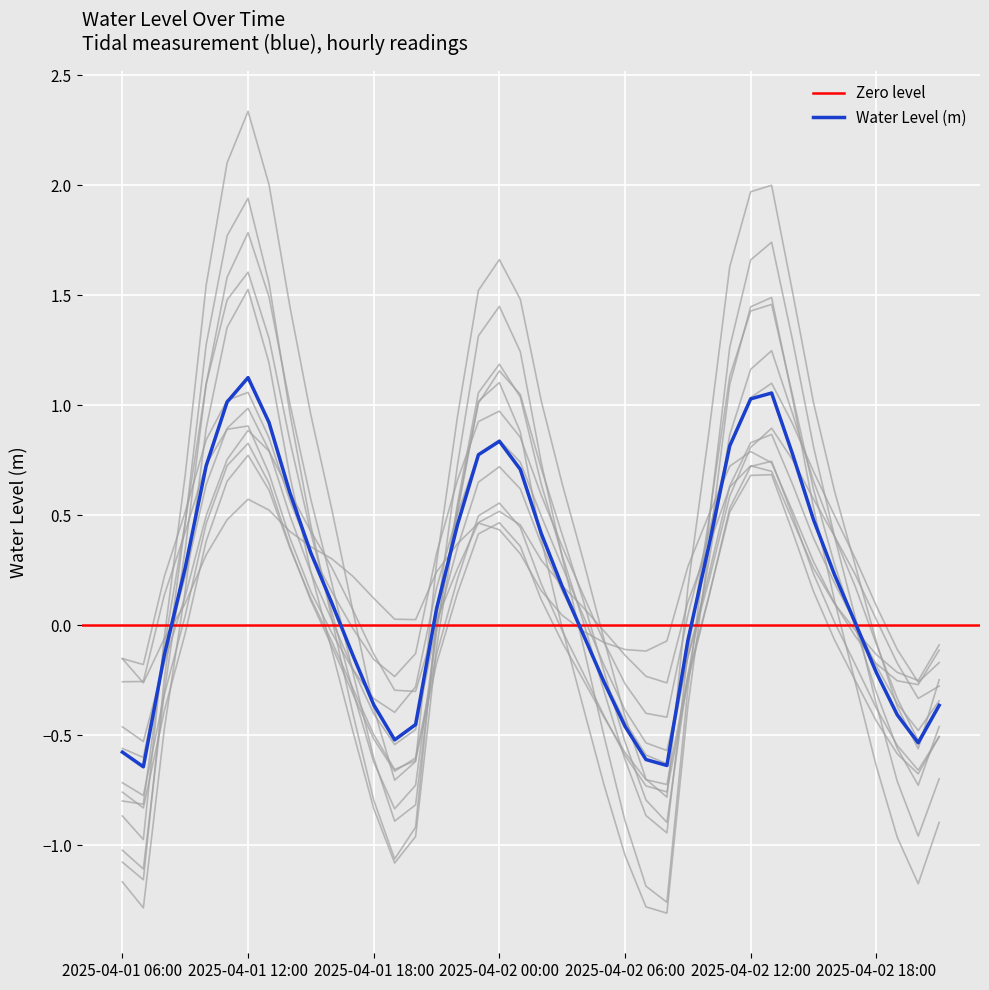

Reading right to left, what are all the values shown in this chart?

2025-04-02 21:00=-0.4	2025-04-02 20:00=-0.5	2025-04-02 19:00=-0.4	2025-04-02 18:00=-0.2	2025-04-02 17:00=0.0	2025-04-02 16:00=0.2	2025-04-02 15:00=0.5	2025-04-02 14:00=0.8	2025-04-02 13:00=1.1	2025-04-02 12:00=1.0	2025-04-02 11:00=0.8	2025-04-02 10:00=0.4	2025-04-02 09:00=-0.1	2025-04-02 08:00=-0.6	2025-04-02 07:00=-0.6	2025-04-02 06:00=-0.5	2025-04-02 05:00=-0.3	2025-04-02 04:00=-0.0	2025-04-02 03:00=0.2	2025-04-02 02:00=0.4	2025-04-02 01:00=0.7	2025-04-02 00:00=0.8	2025-04-01 23:00=0.8	2025-04-01 22:00=0.5	2025-04-01 21:00=0.1	2025-04-01 20:00=-0.5	2025-04-01 19:00=-0.5	2025-04-01 18:00=-0.4	2025-04-01 17:00=-0.1	2025-04-01 16:00=0.1	2025-04-01 15:00=0.3	2025-04-01 14:00=0.6	2025-04-01 13:00=0.9	2025-04-01 12:00=1.1	2025-04-01 11:00=1.0	2025-04-01 10:00=0.7	2025-04-01 09:00=0.3	2025-04-01 08:00=-0.1	2025-04-01 07:00=-0.6	2025-04-01 06:00=-0.6